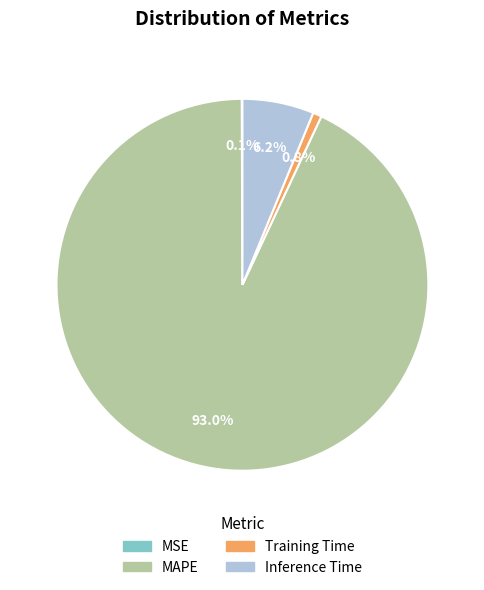

Which slice is the largest?

MAPE